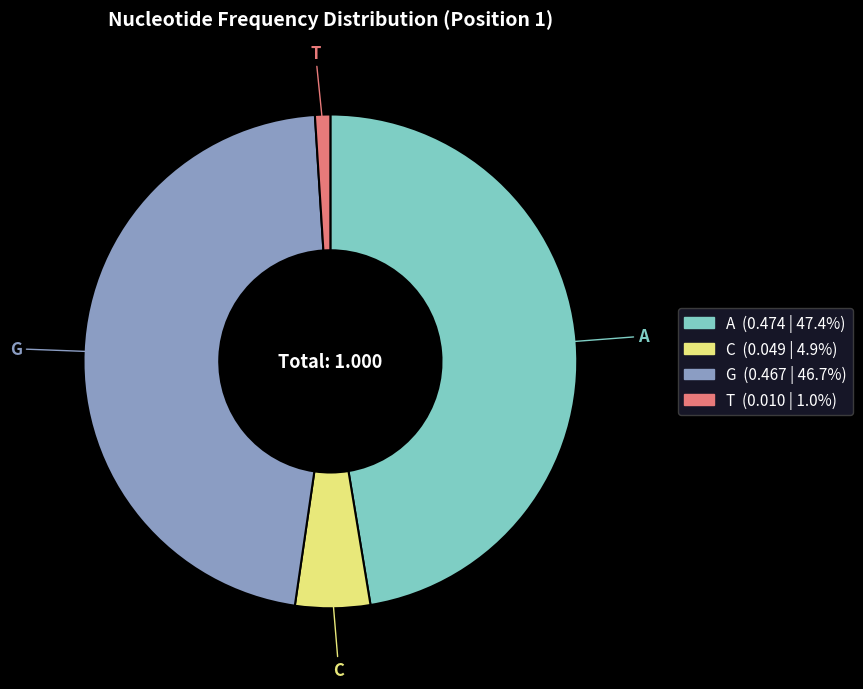

How many segments does this pie chart have?

4